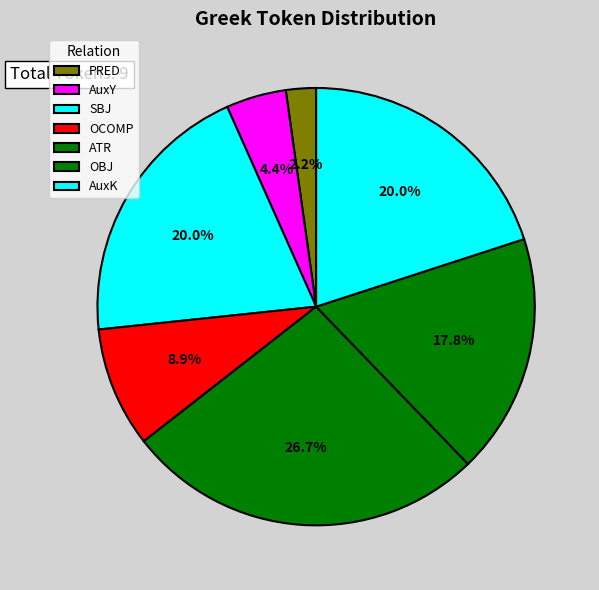

Count the number of slices in the pie.

7